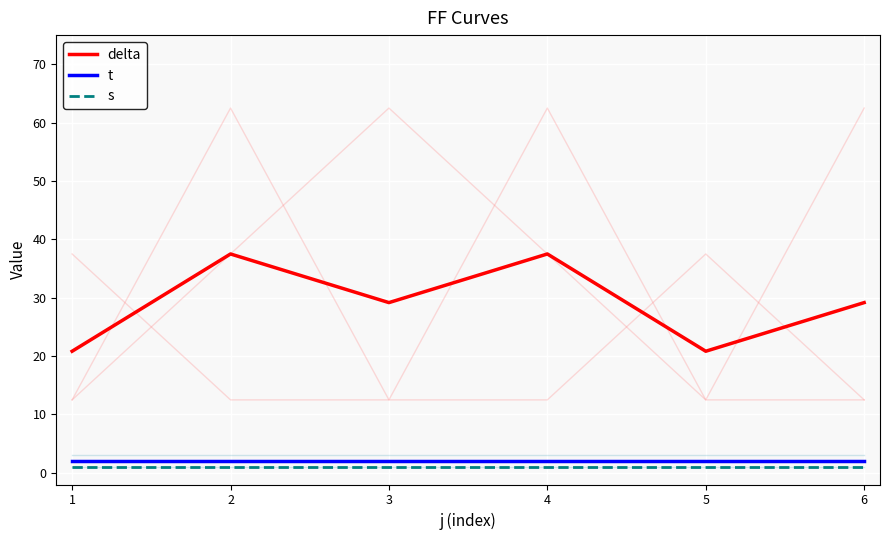

True or false: delta has a value of 35.4 at 1.

False